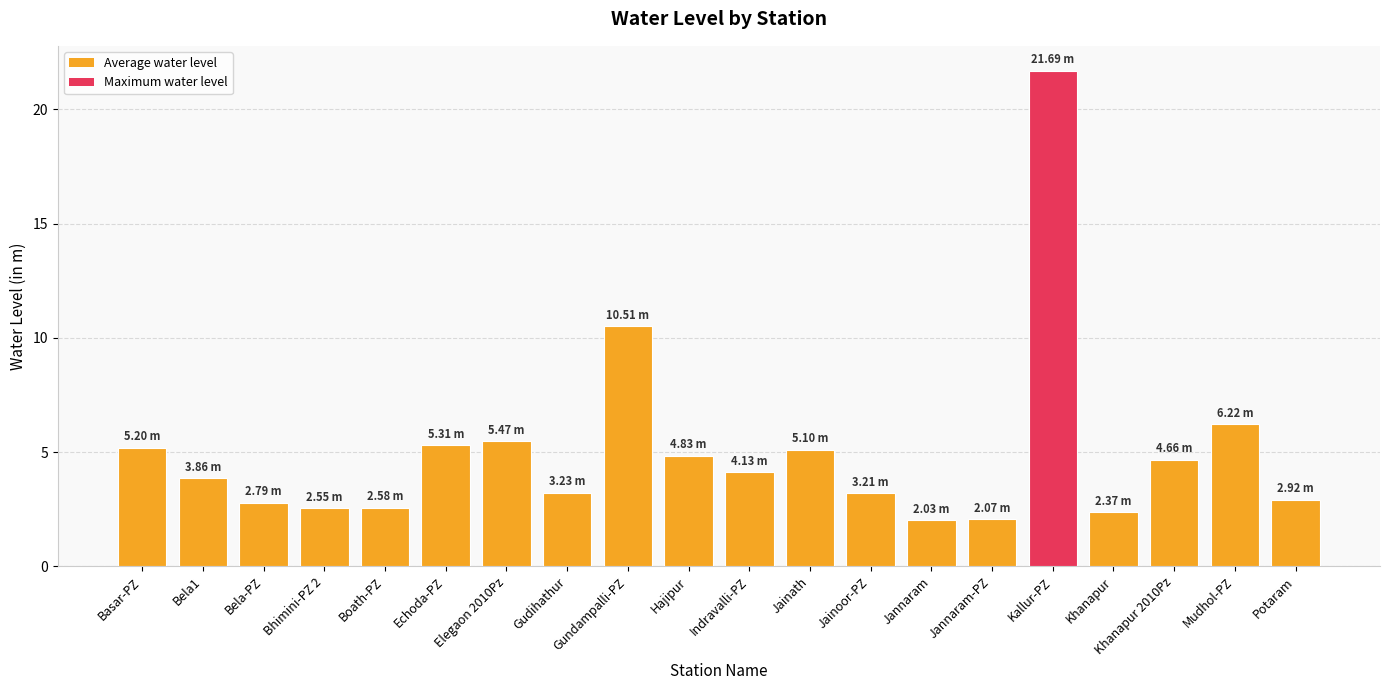

What is the smallest value displayed?

2.0